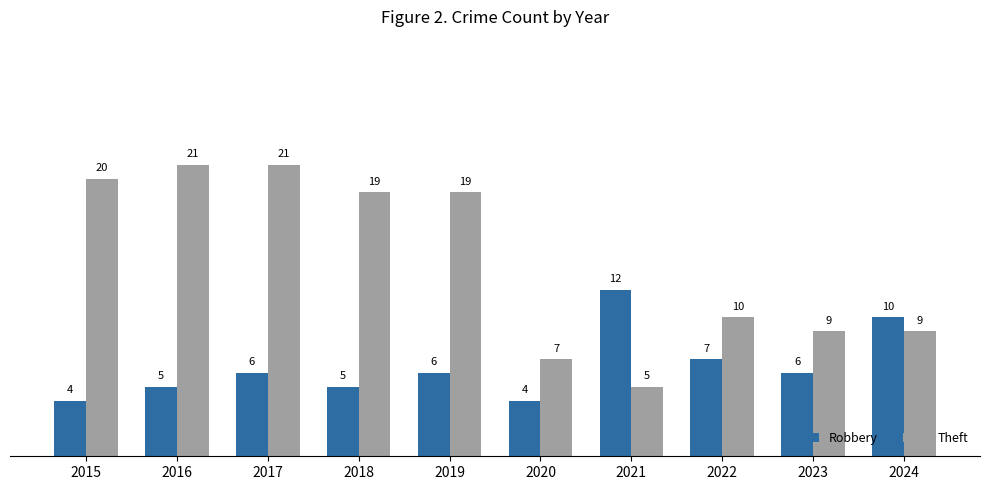

Which category has the highest value in the Robbery series?

2021